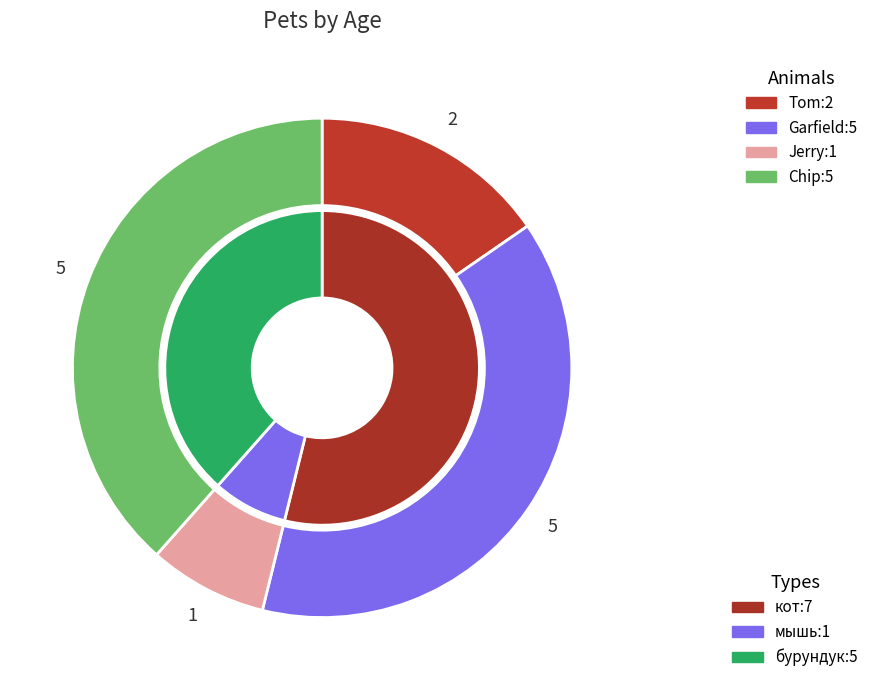

Rank the categories by value from lowest to highest.

Jerry, Tom, Garfield, Chip